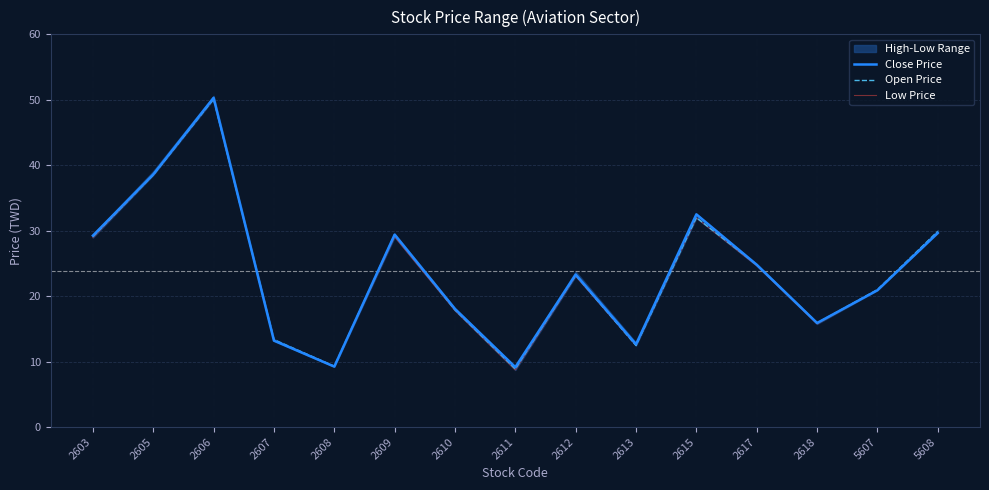

What is the total value across all series at 5608?

89.2